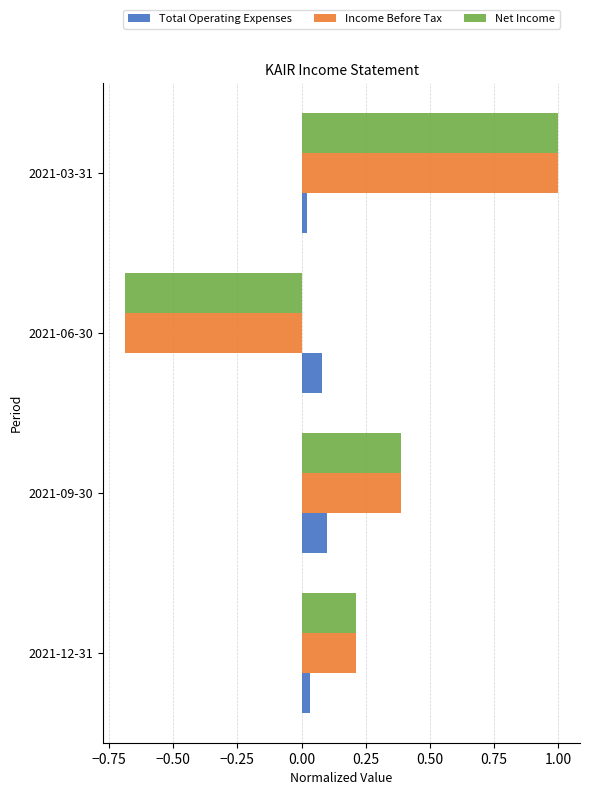

The value of Income Before Tax at 2021-09-30 is 0.6. True or false?

False